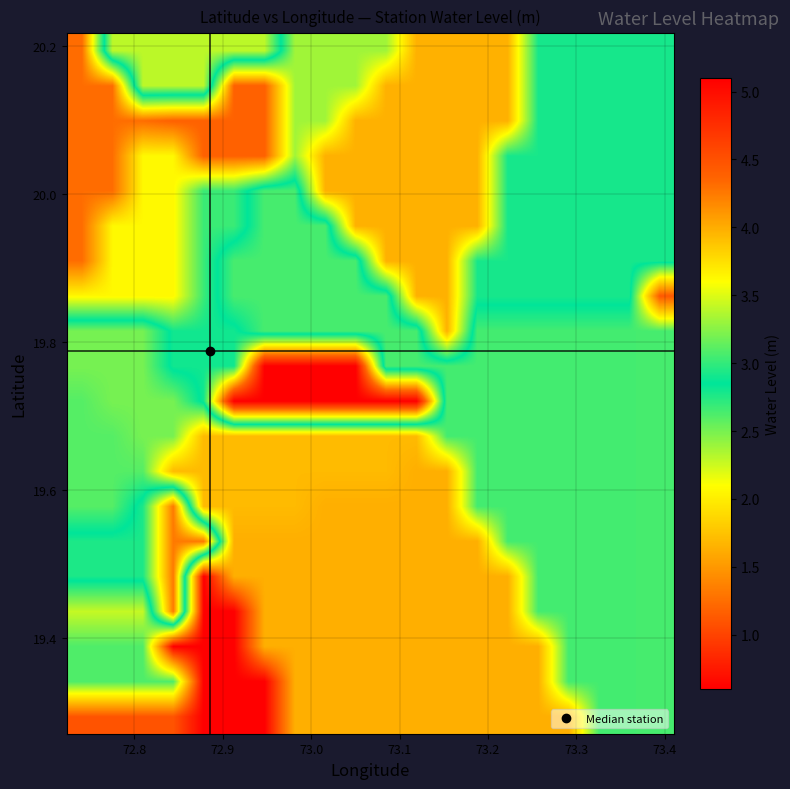

What is the minimum value shown in the chart?

0.6